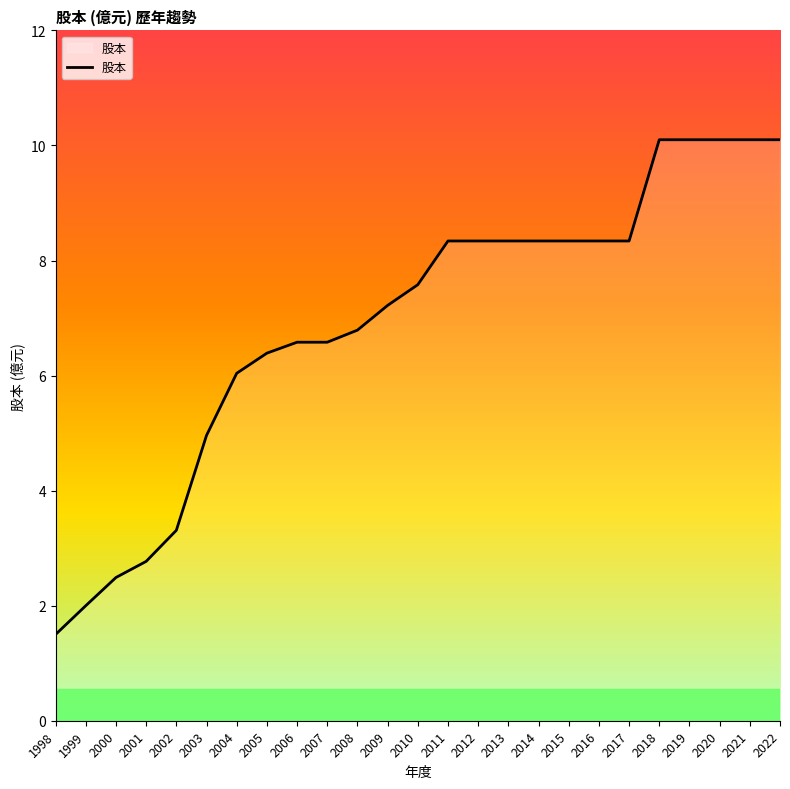

What is the difference between the maximum and minimum values?

8.6